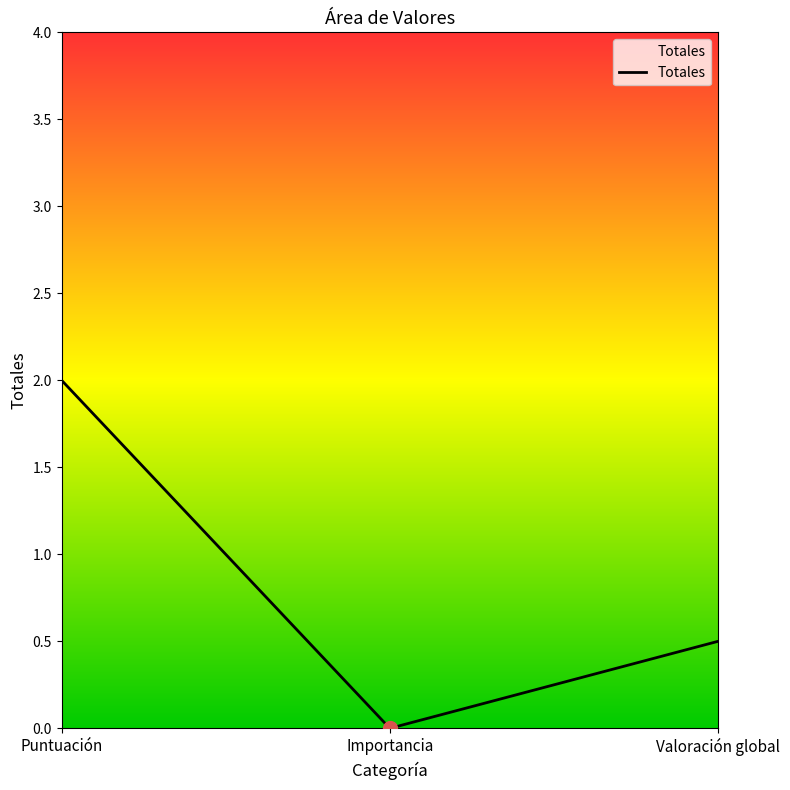

What position from the right is Puntuación?

3